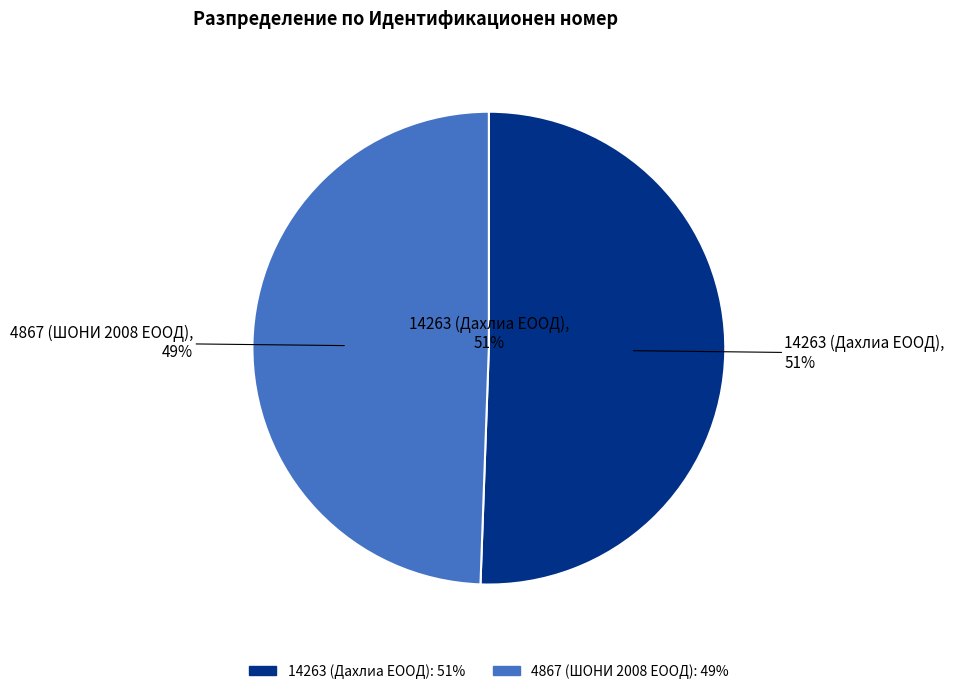

Which slice is the largest?

14263 (Дахлиа ЕООД)